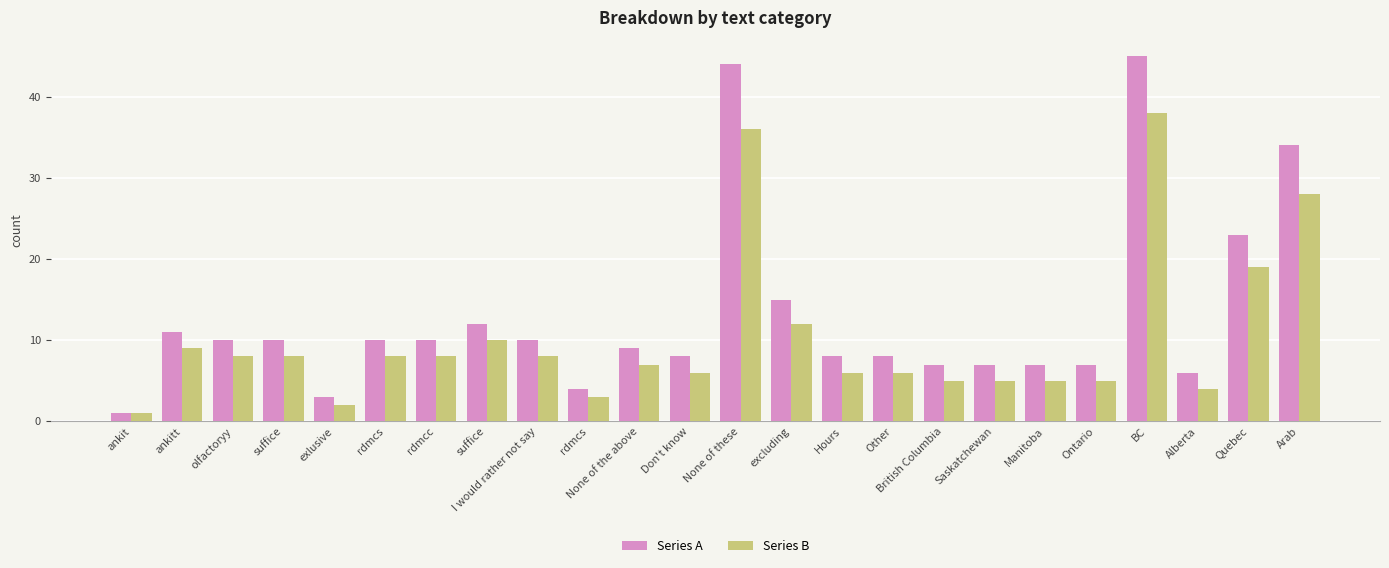

How many series are shown in this chart?

2